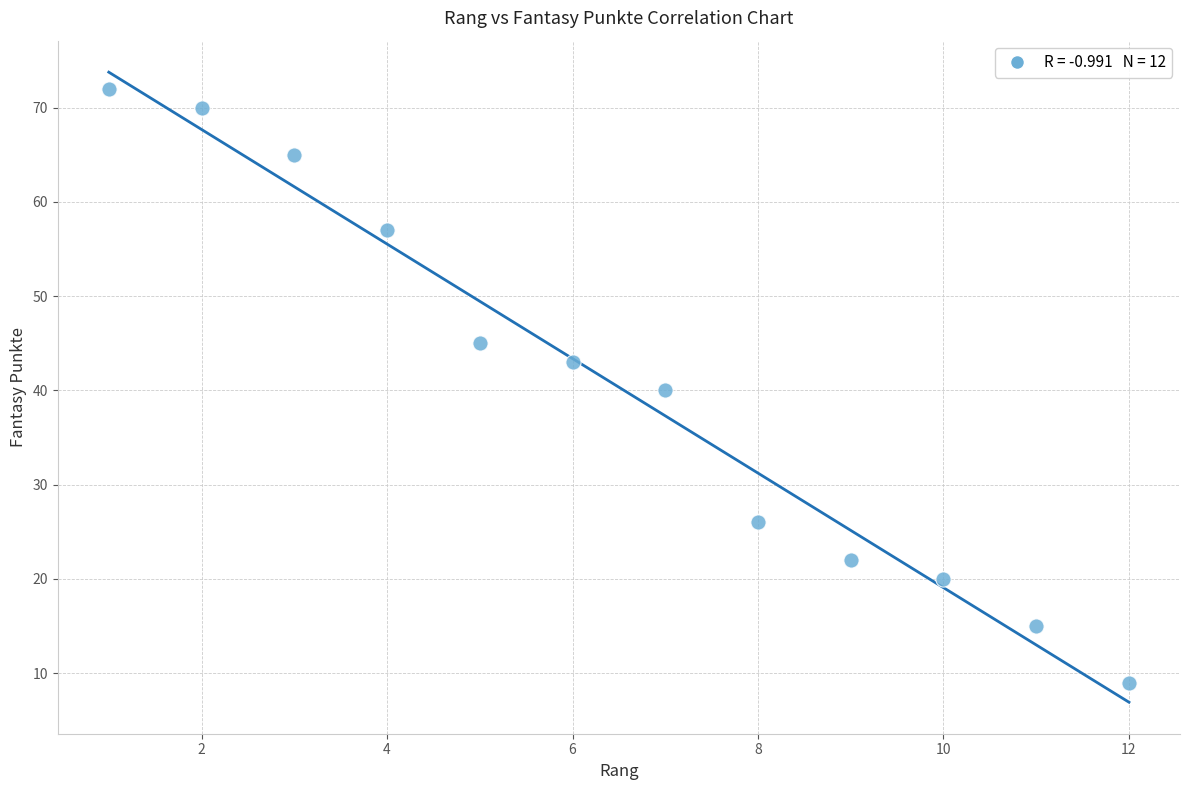

What is the average Y value?

40